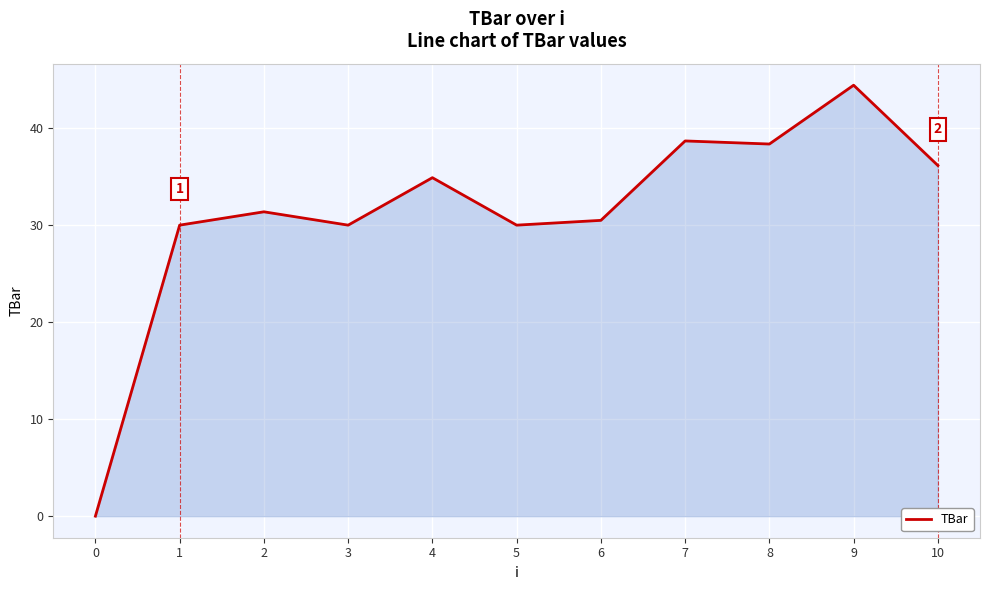

Reading right to left, what are all the values shown in this chart?

36.1	44.4	38.4	38.7	30.5	30.0	34.9	30.0	31.4	30.0	0.0